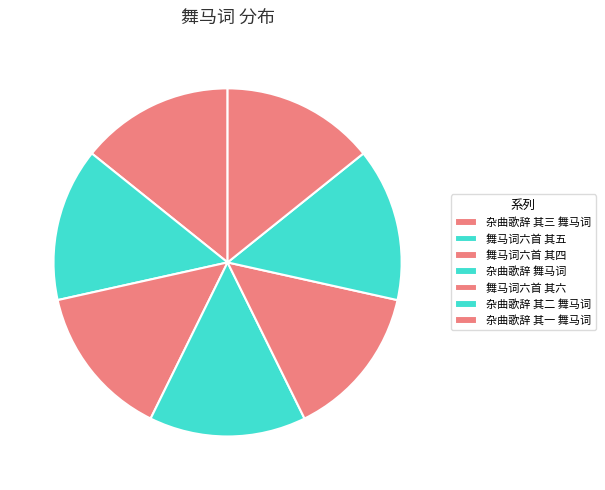

How many slices are in this pie chart?

7